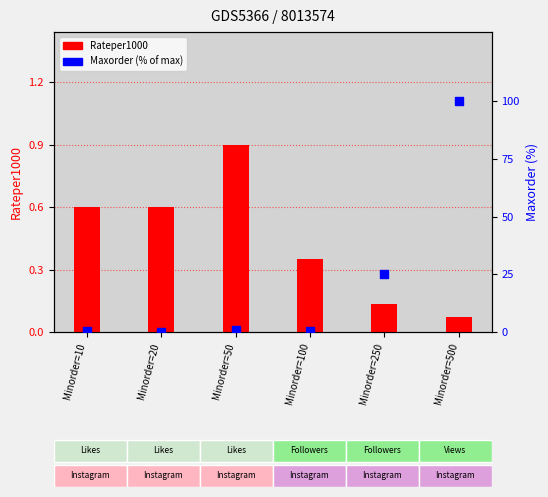

What is the total value across all series at Minorder=50?

1.6